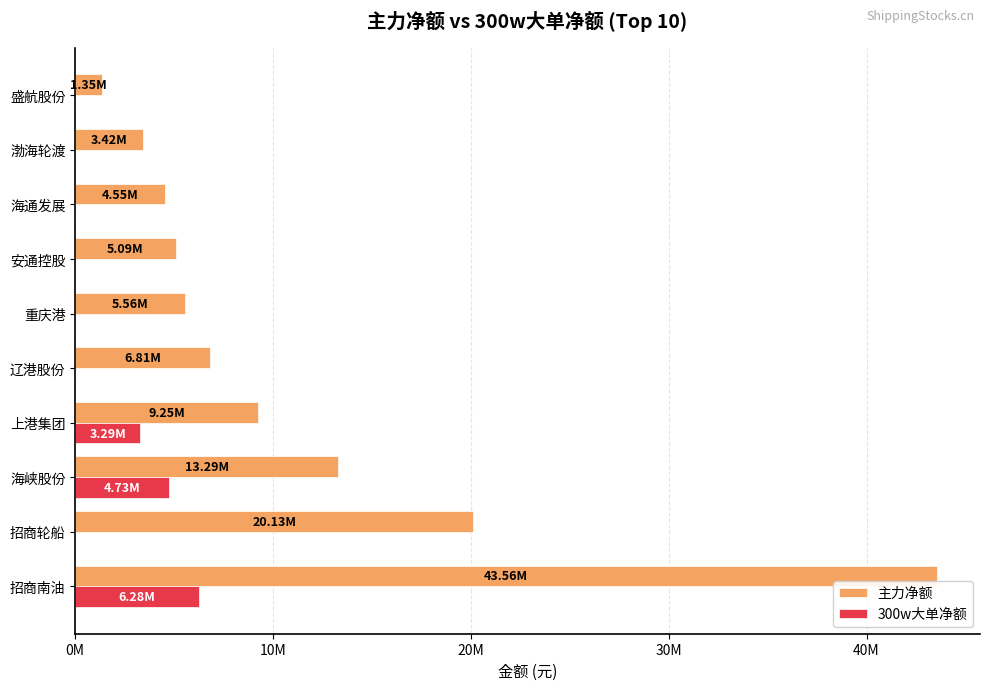

What are all the series names shown in the legend?

主力净额, 300w大单净额